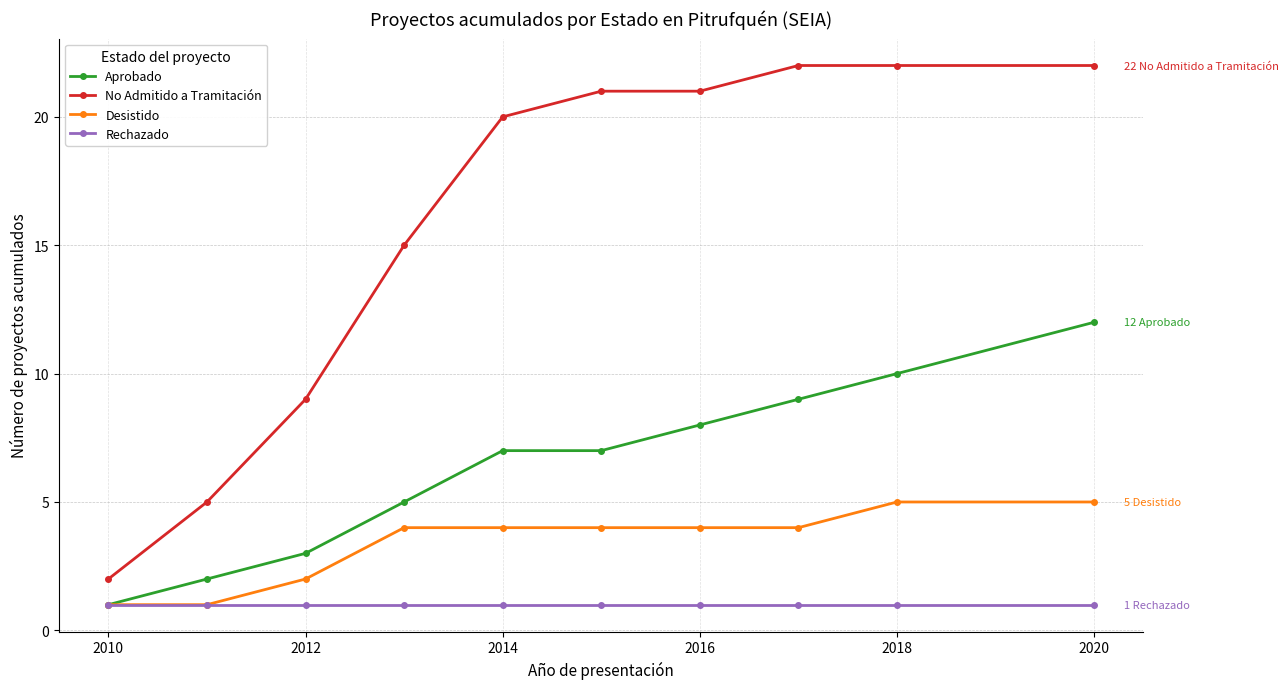

Which series has the largest range (max minus min)?

No Admitido a Tramitación